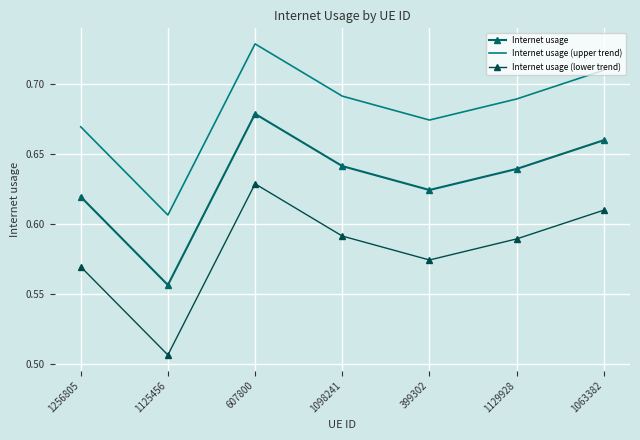

True or false: Internet usage (lower trend) and Internet usage intersect in this chart.

False